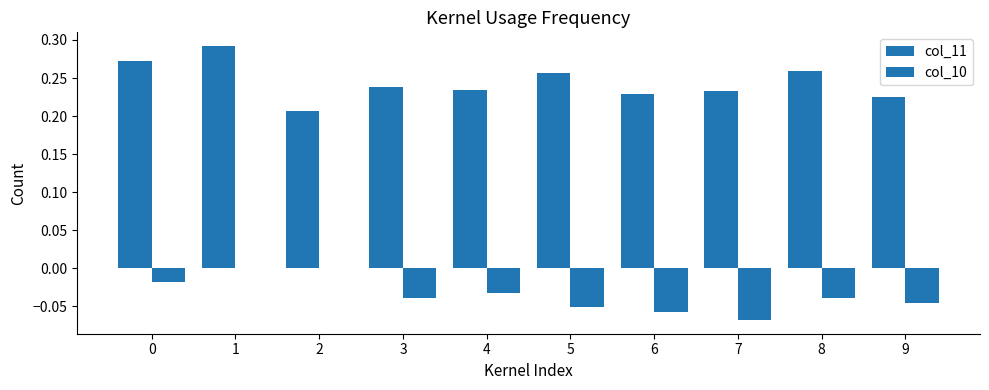

Where is col_11 nearest to the value 0?

2